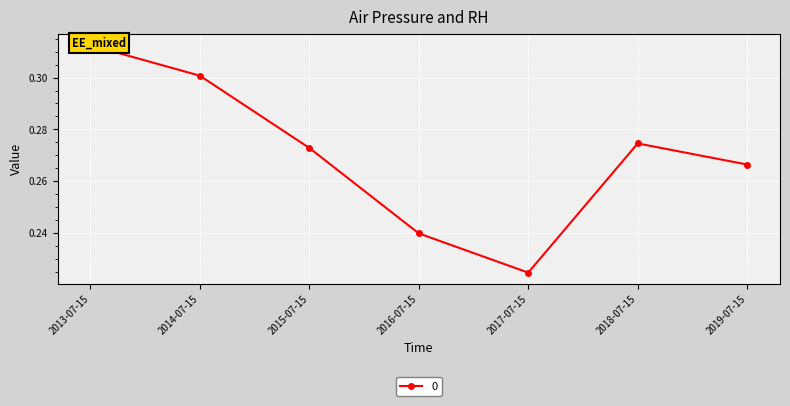

Is it true that the value at 2014-07-15 is 0.2?

False